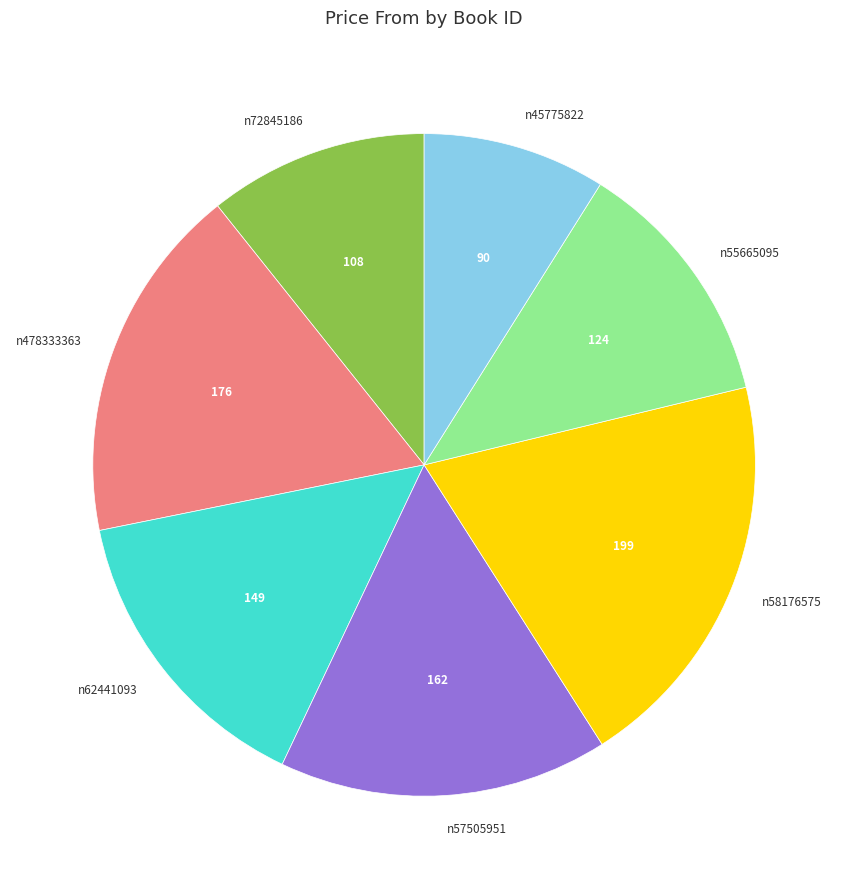

What is the ratio of the value at n57505951 to the value at n55665095?

1.3